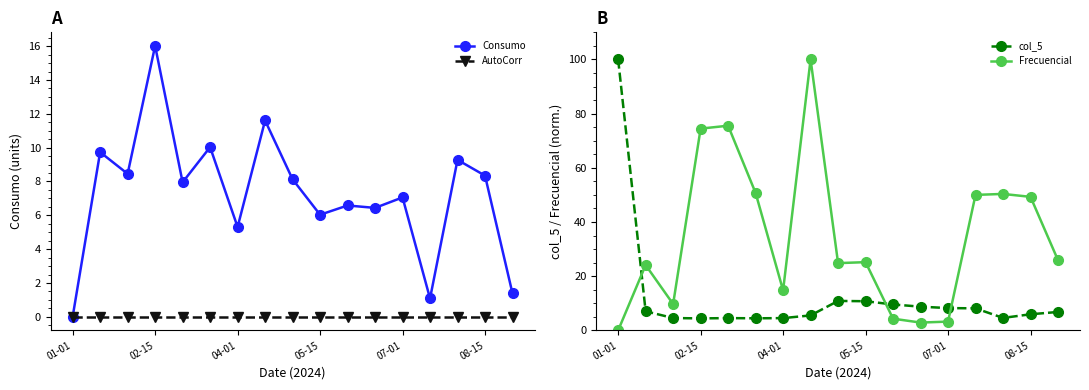

What is the highest value of the col_5 series?

100.0